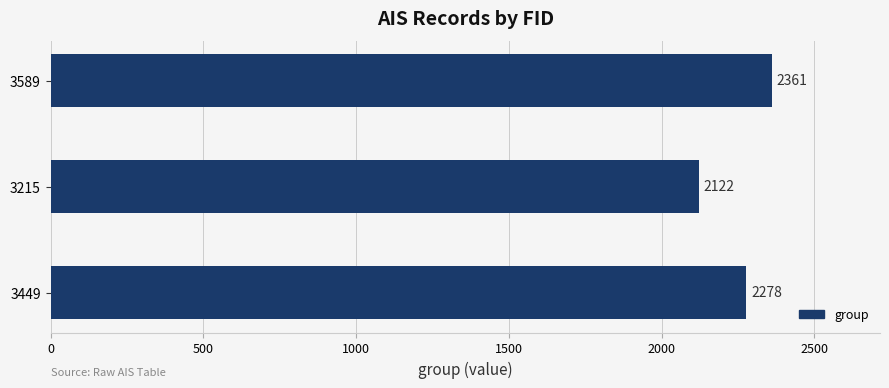

The value at 3215 is 2122. True or false?

True